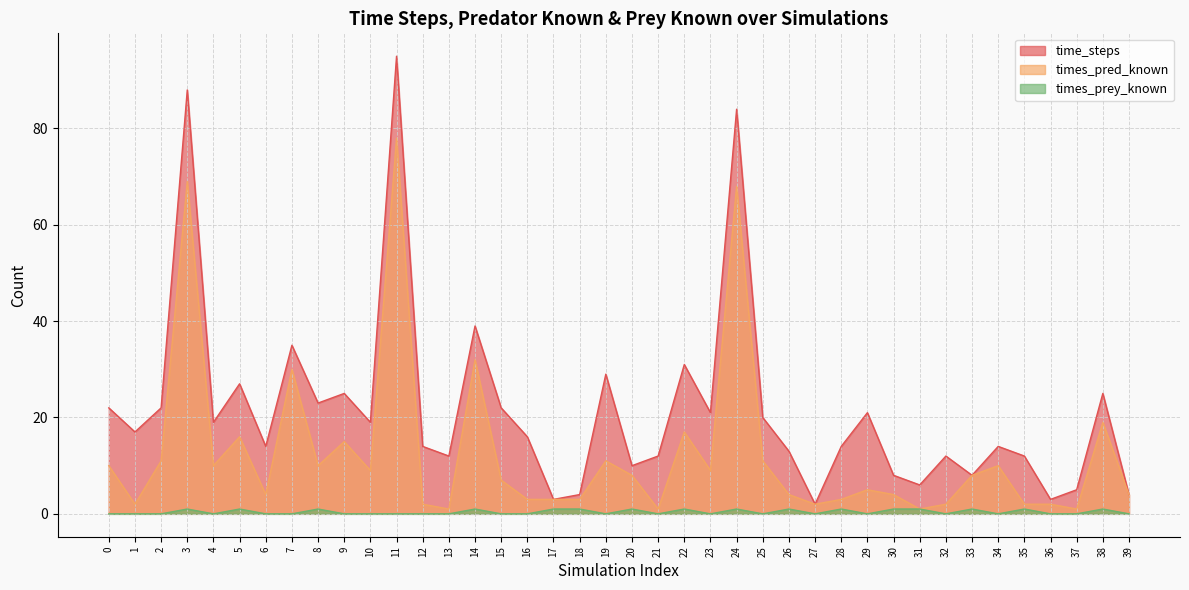

Is the value of times_pred_known at 35 greater than the value of time_steps at 21?

No